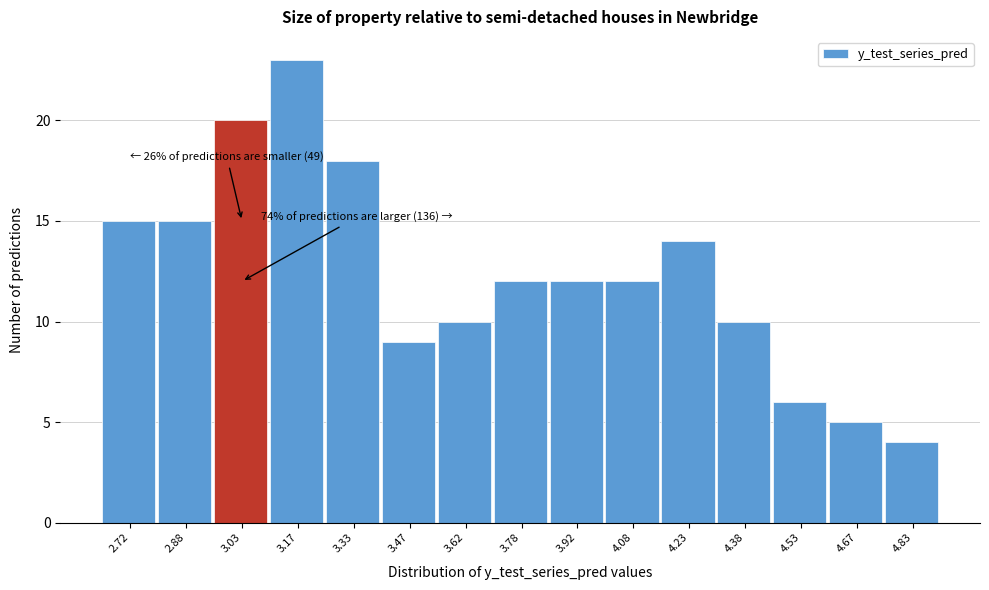

Which range on the x-axis has the tallest bar?

3.10 to 3.25